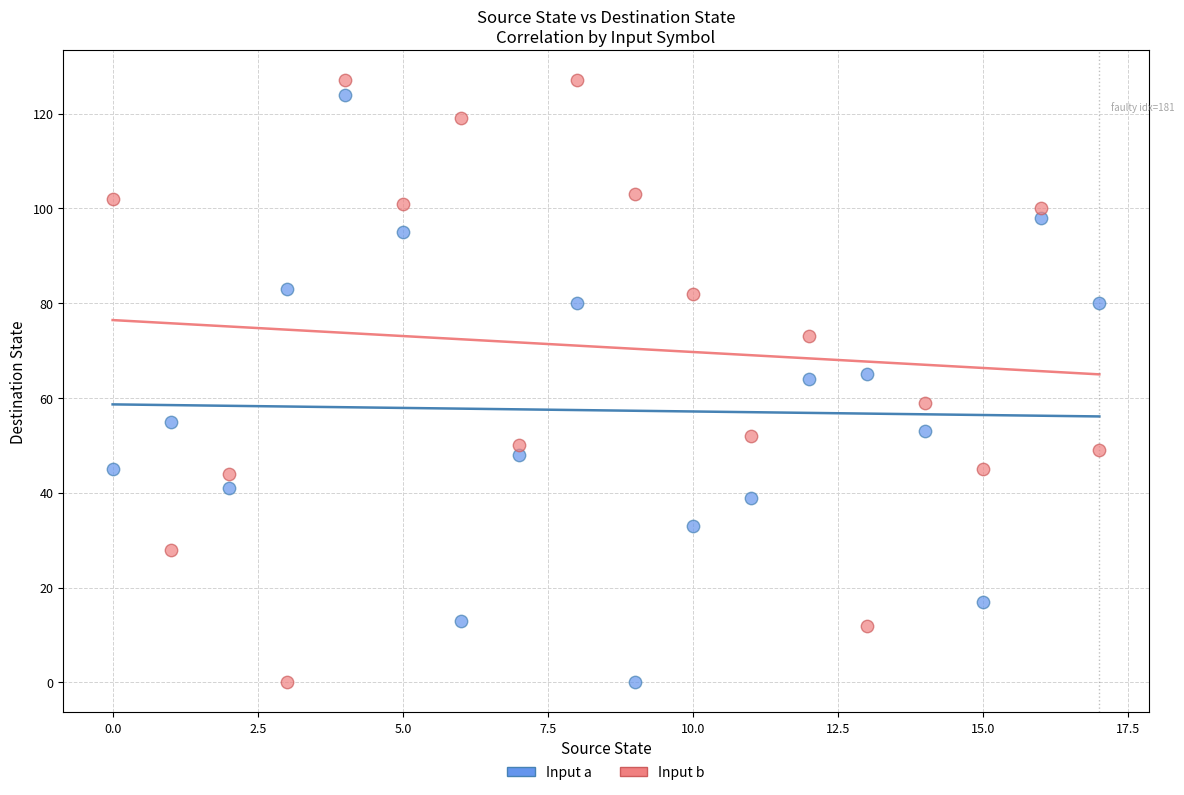

What are all the series names shown in the legend?

Input a, Input b